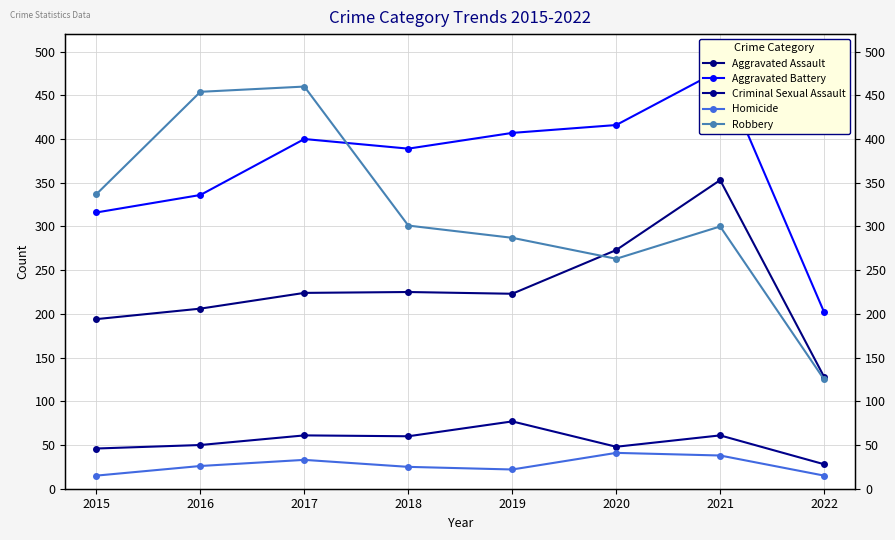

What is the value of the Robbery point at the 5th from the left?

287